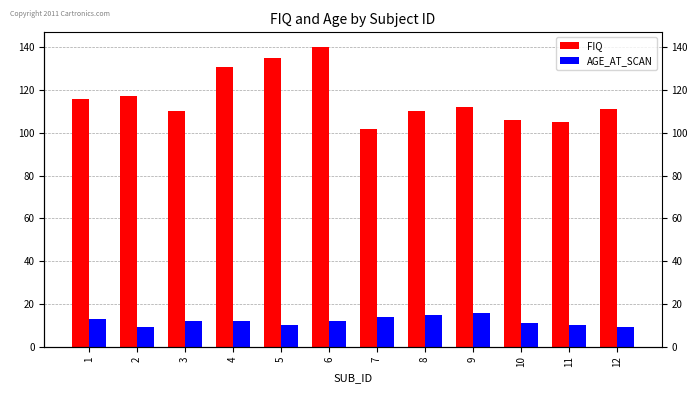

Which series has the largest range (max minus min)?

FIQ